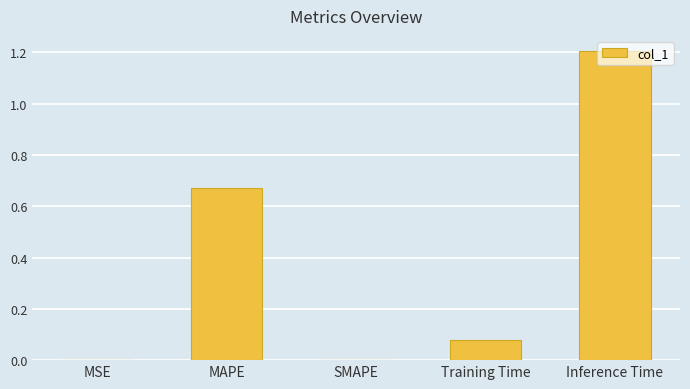

What is the sum of the values at Training Time and Inference Time?

1.3